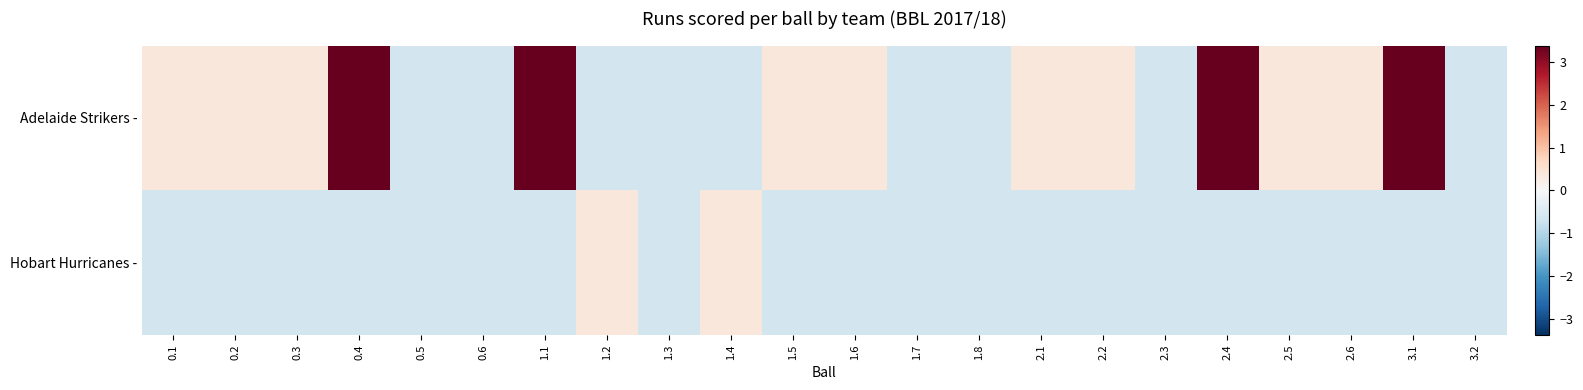

Rank the series by their maximum value, from lowest to highest.

Hobart Hurricanes -, Adelaide Strikers -